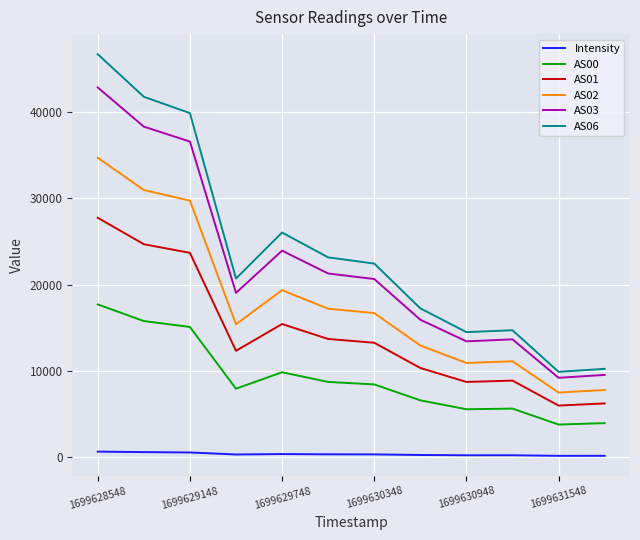

What is the difference between the maximum and minimum values in the AS01 series?

21773.0